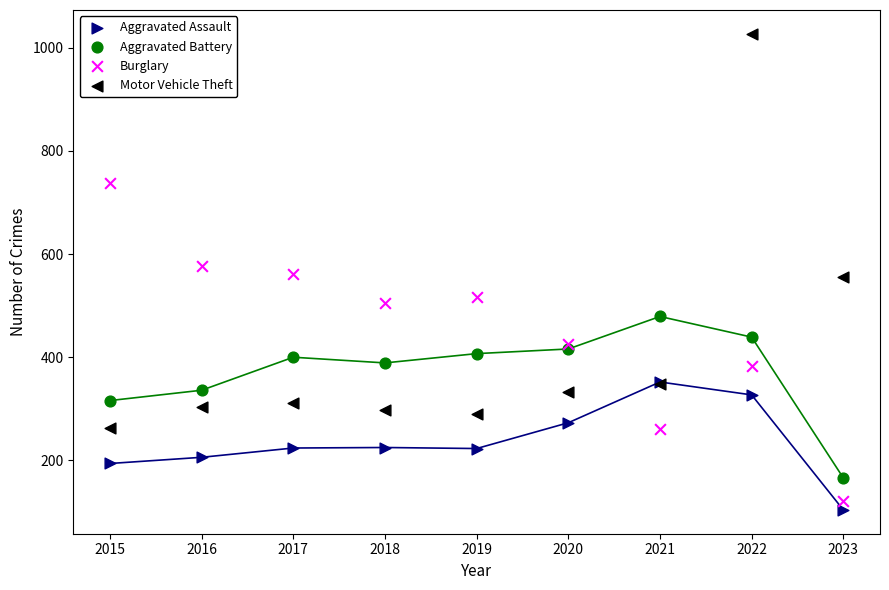

Which series contains the highest Y value?

Motor Vehicle Theft